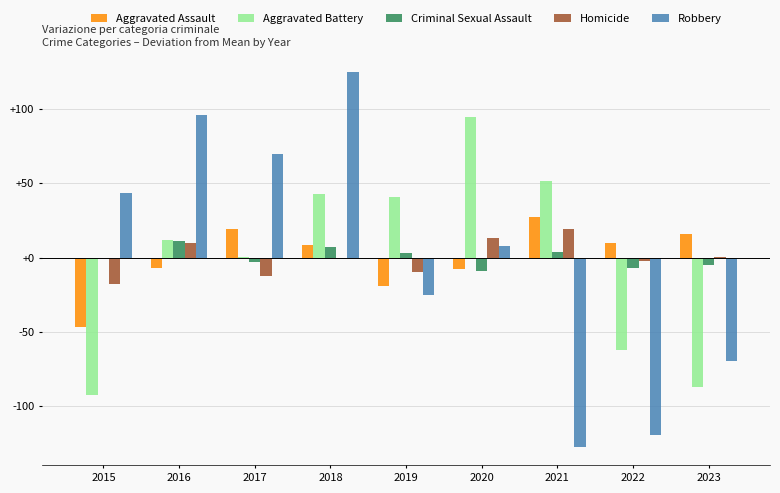

Count the number of categories in the chart.

9